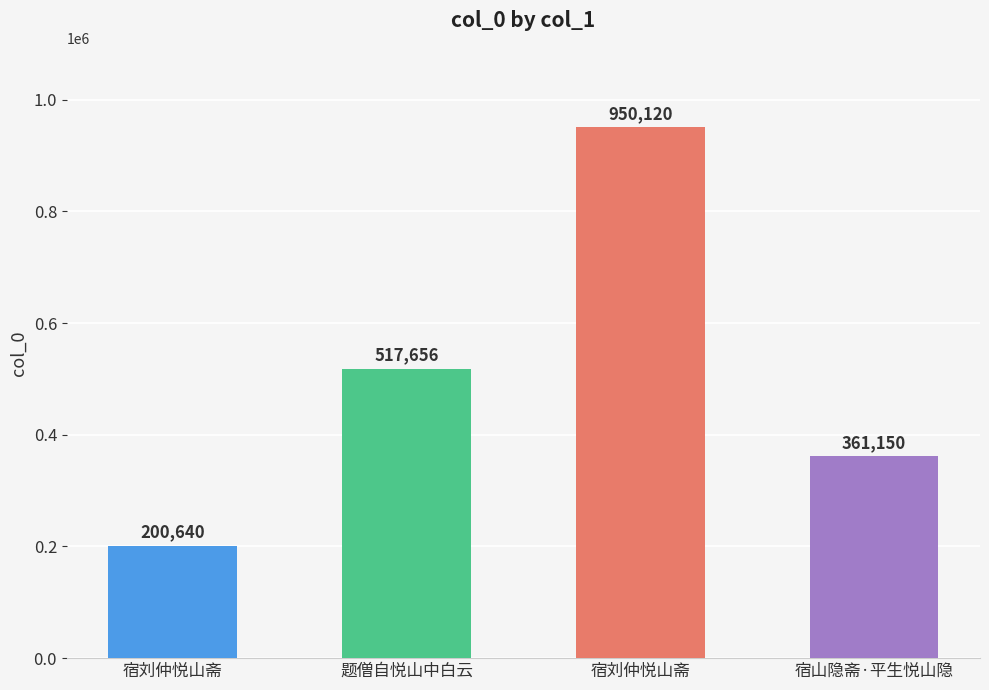

How many categories are shown in the chart?

4